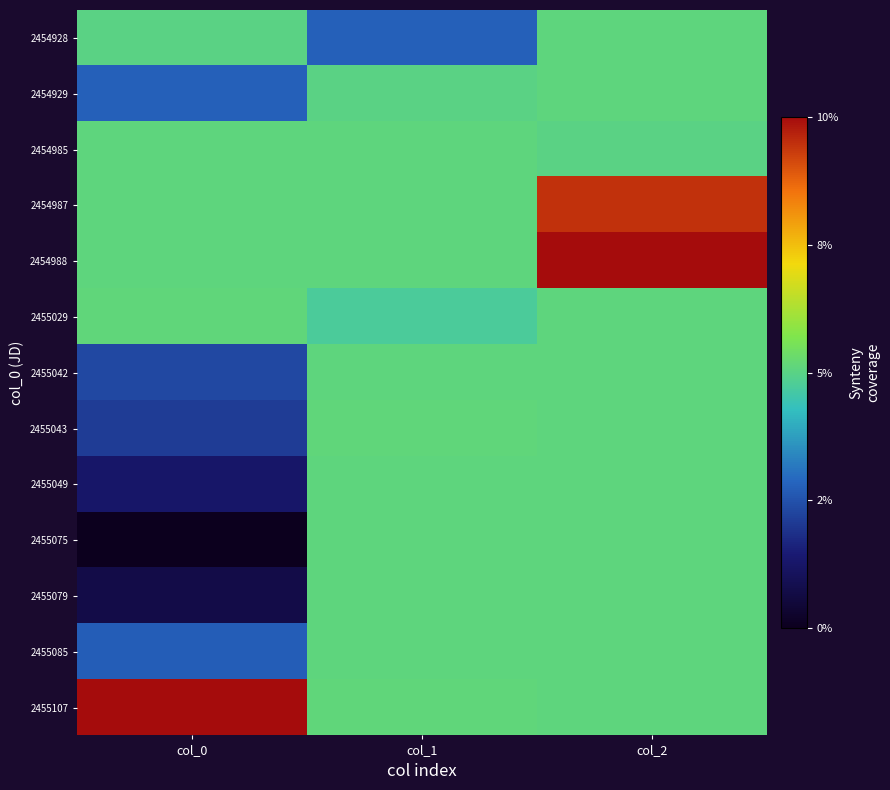

How many distinct data groups are displayed?

13